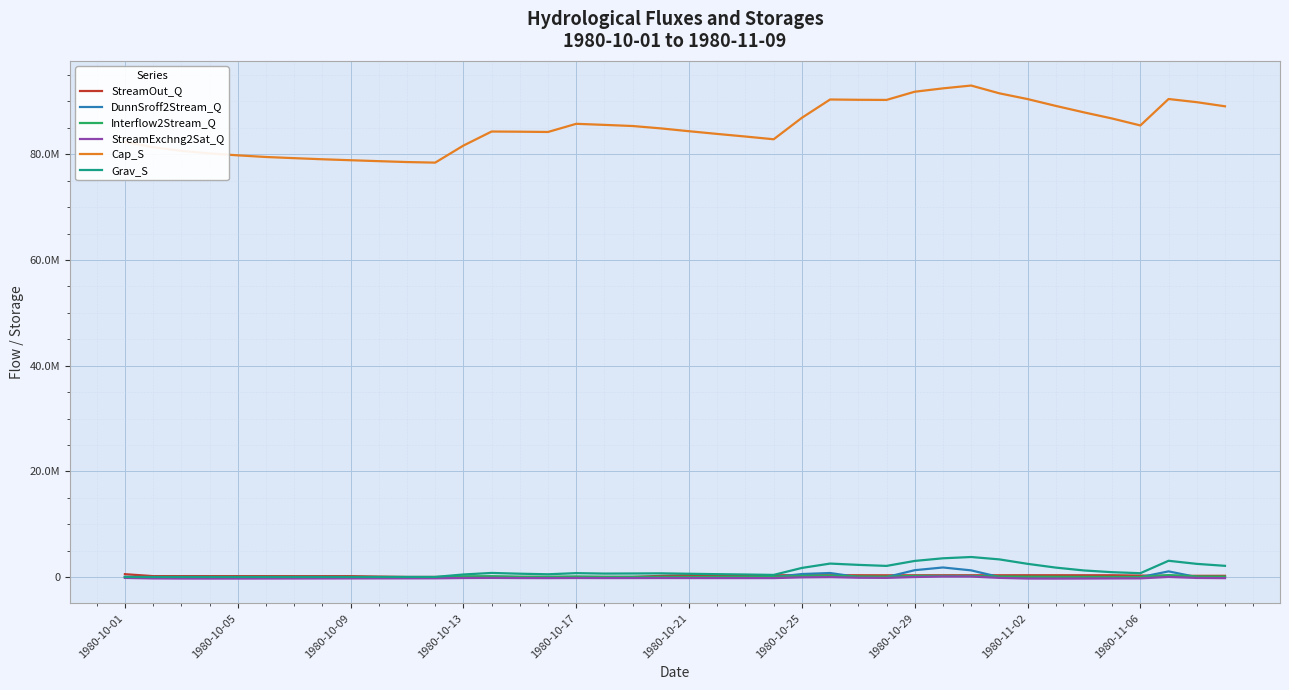

What is the minimum value for Interflow2Stream_Q?

578.0